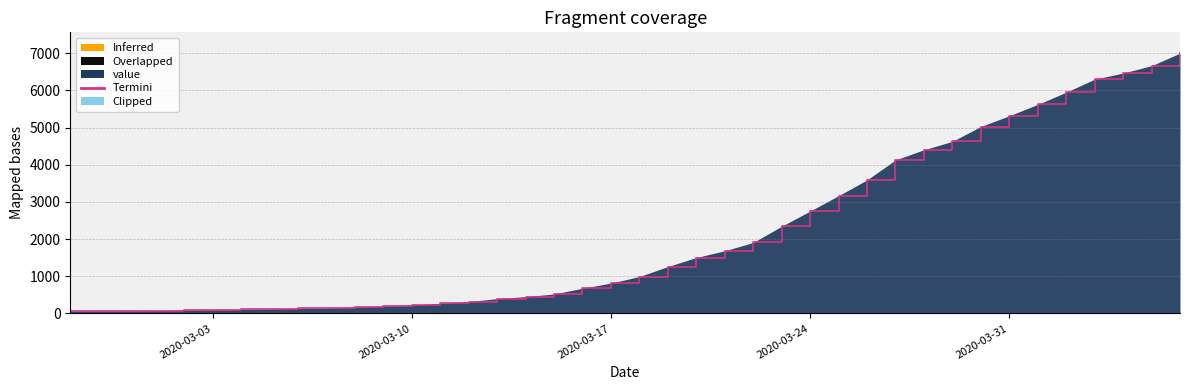

The value at 2020-03-10 is 226. True or false?

True